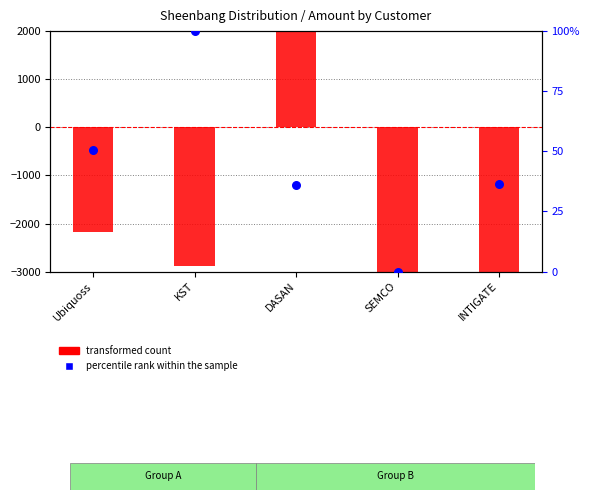

Which series has the largest total across all categories?

percentile rank within the sample